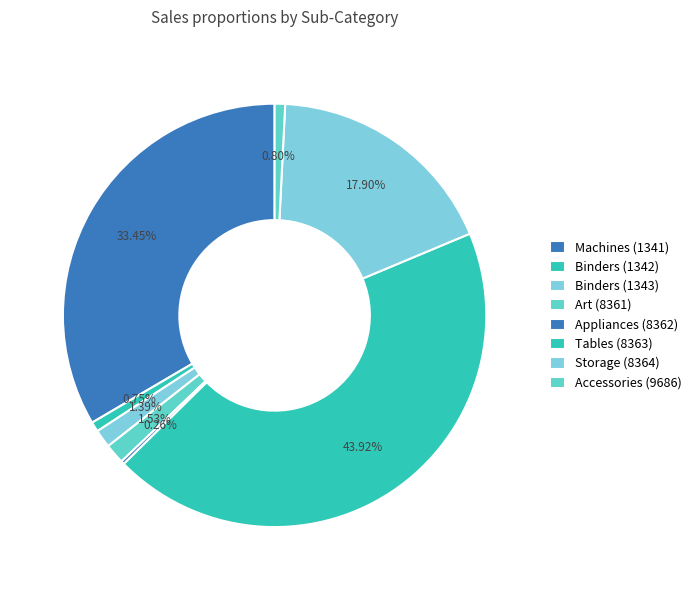

Does Binders (1343) account for over 50% of the chart?

No